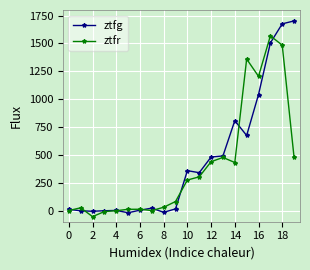

What is the smallest value displayed?

-54.4